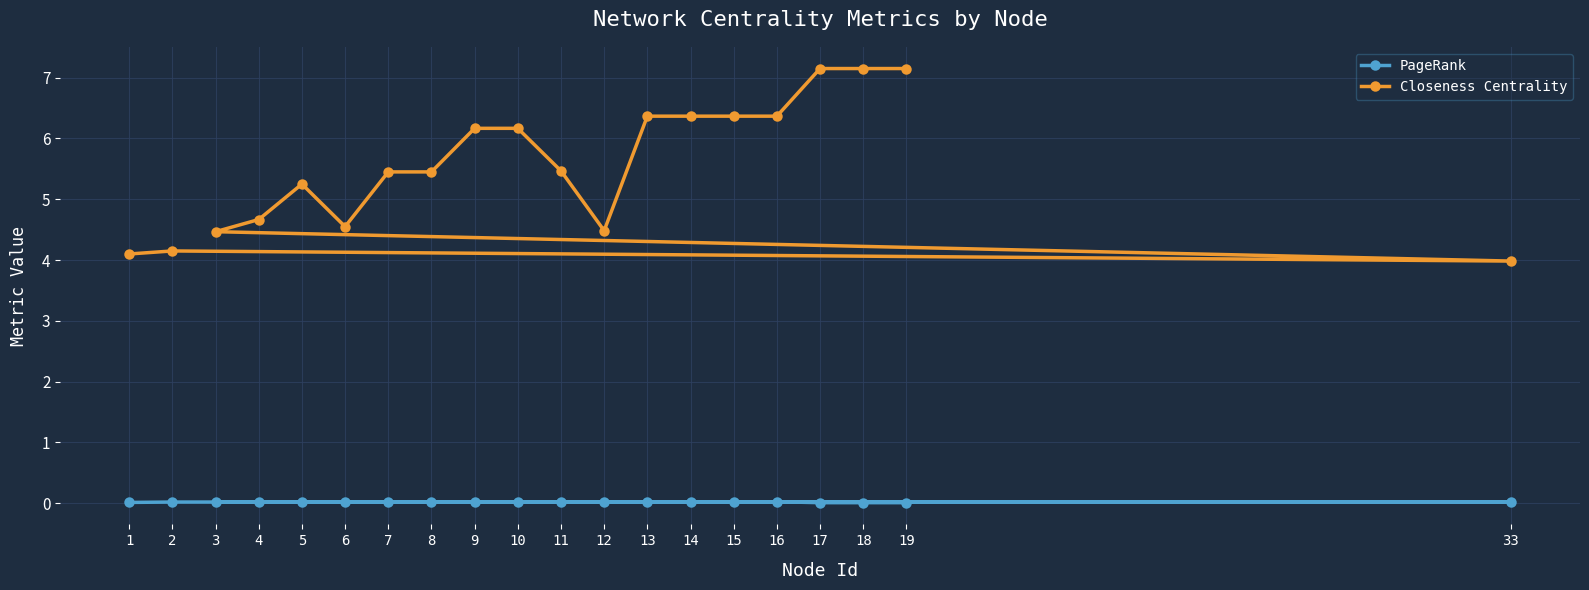

At which category is the sum across all series the highest?

17